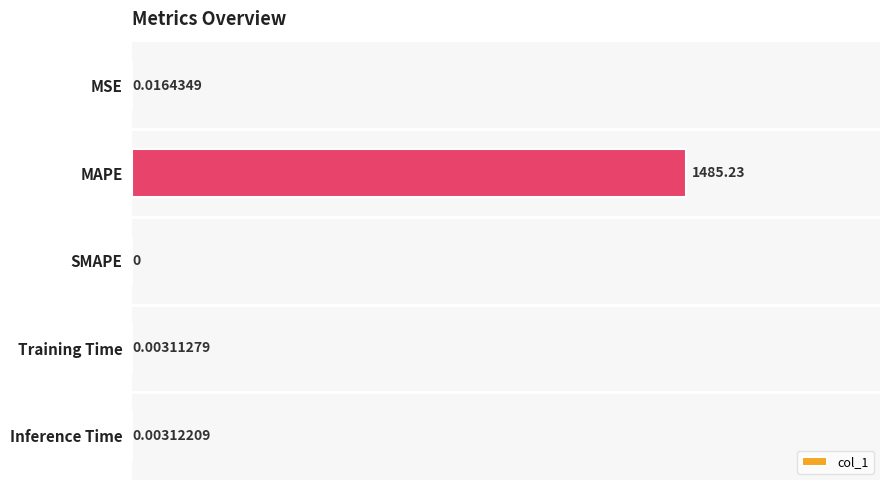

At which category does the chart reach its peak across all series?

MAPE